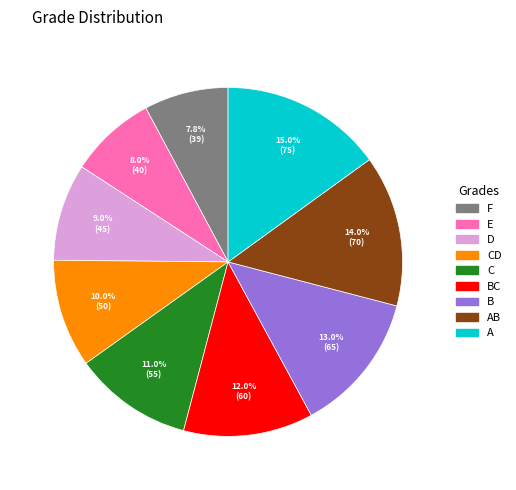

How many slices are in this pie chart?

9